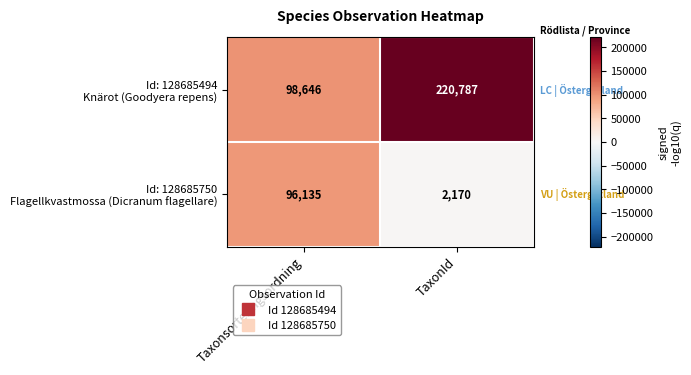

What is the total value across all series at Taxonsorteringsordning?

194781